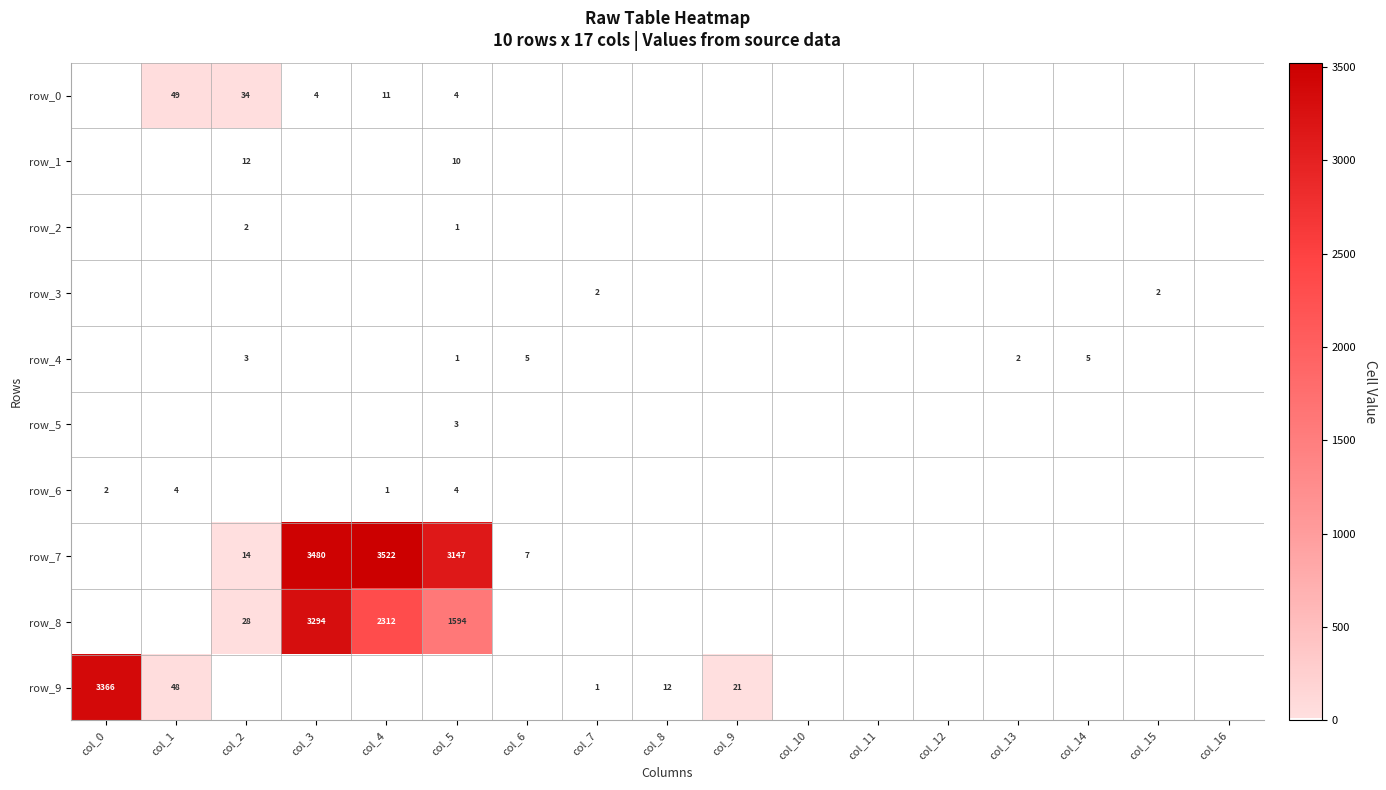

What is the difference between the maximum and minimum values in the row_6 series?

4